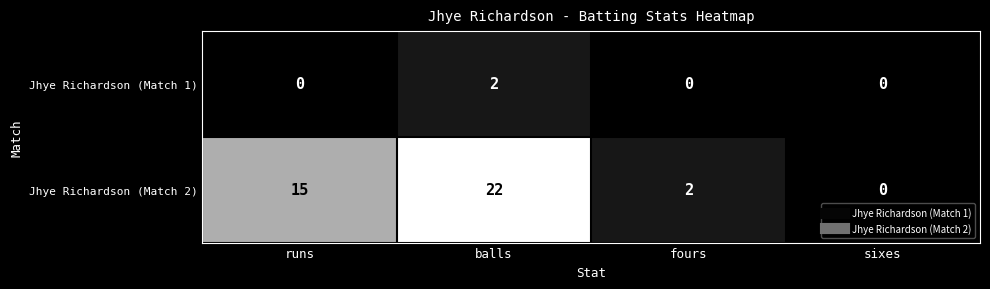

What is the sum of all Jhye Richardson (Match 2) values?

39